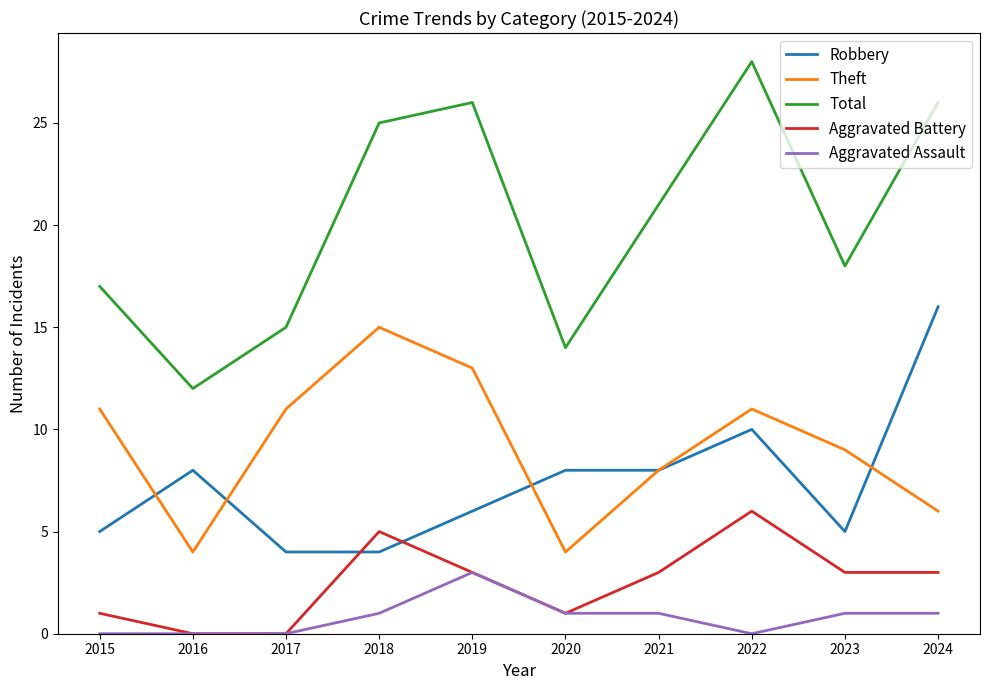

Where does the Aggravated Battery series first go above 3?

2018